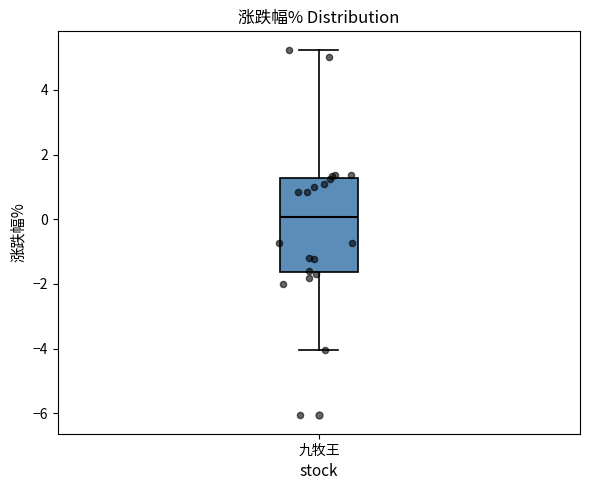

Where does the upper whisker of the box for 九牧王 end on the y-axis? The values are not printed on the chart, so give them approximately, as read against the axis.

5.2